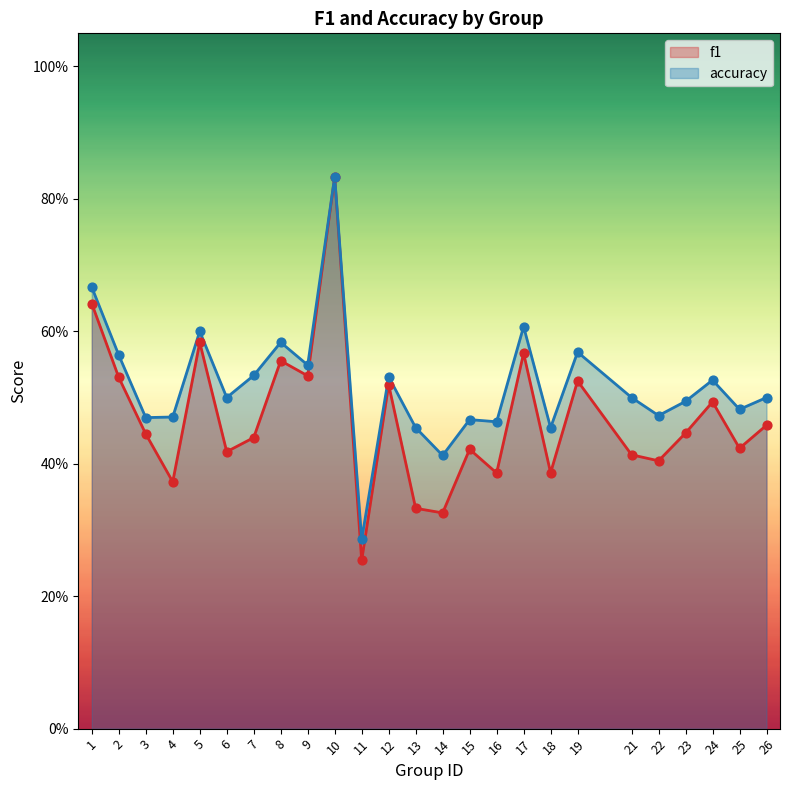

Which series reaches the maximum Y coordinate?

f1